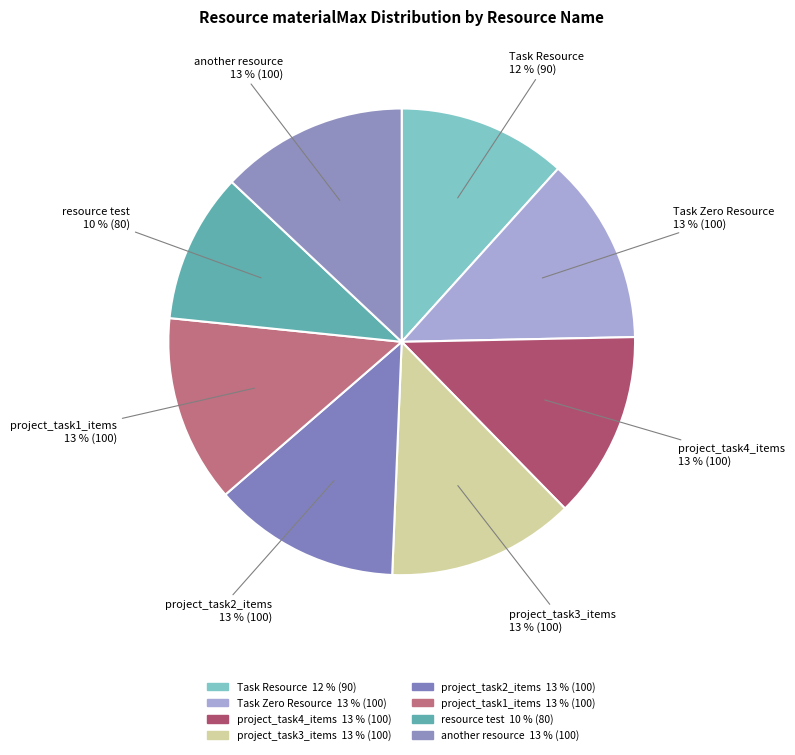

Which has a higher value, Task Resource or Task Zero Resource?

Task Zero Resource